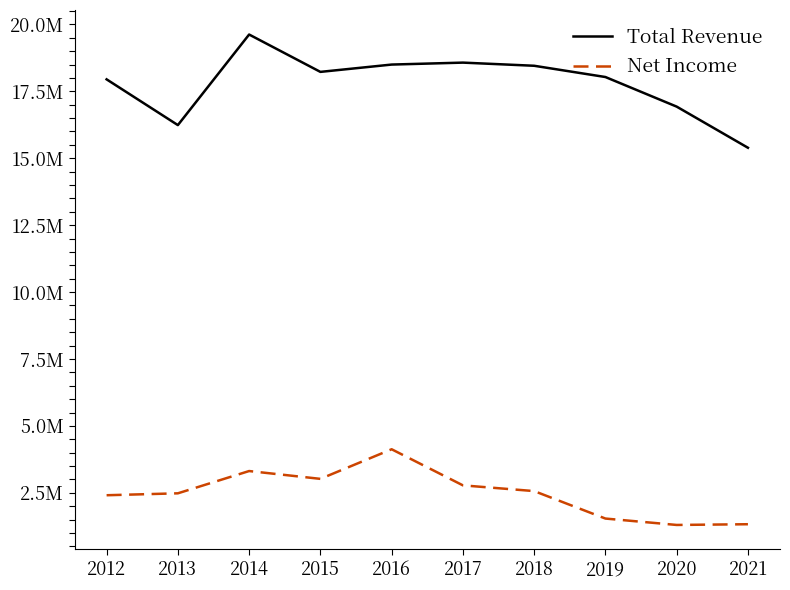

True or false: Total Revenue and Net Income intersect in this chart.

False